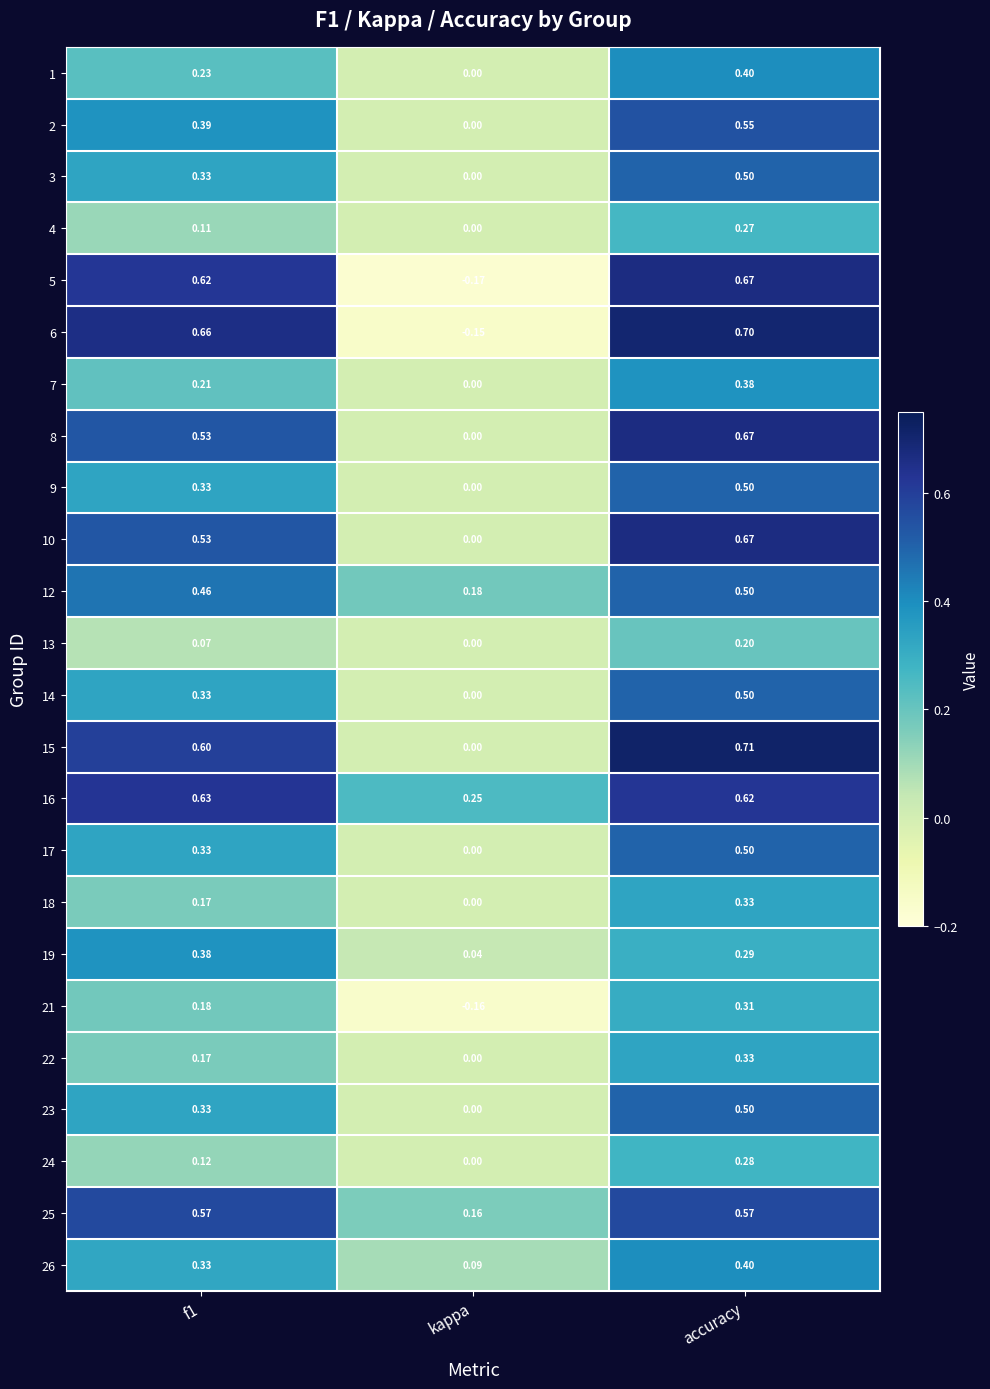

At how many categories does at least one series exceed 0?

3